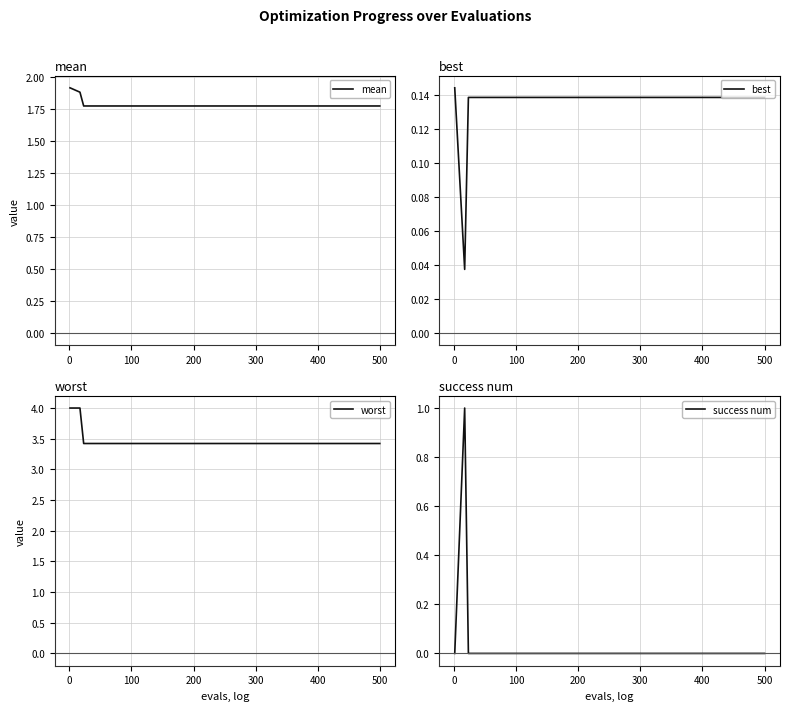

What is the maximum value for mean?

1.9